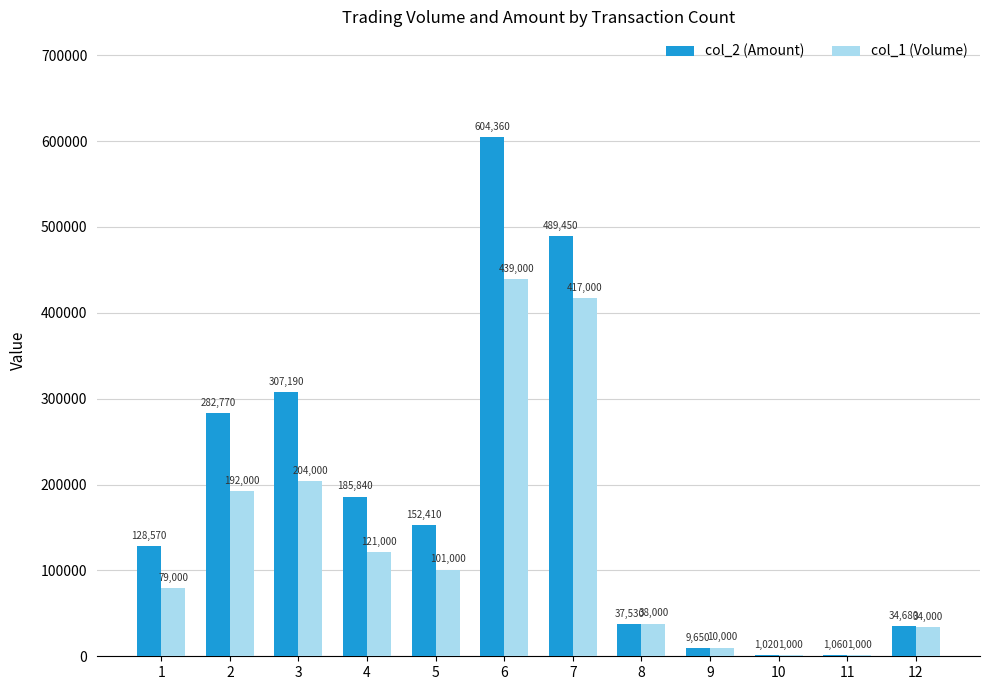

Between 6 and 12, which series saw the biggest shift?

col_2 (Amount)